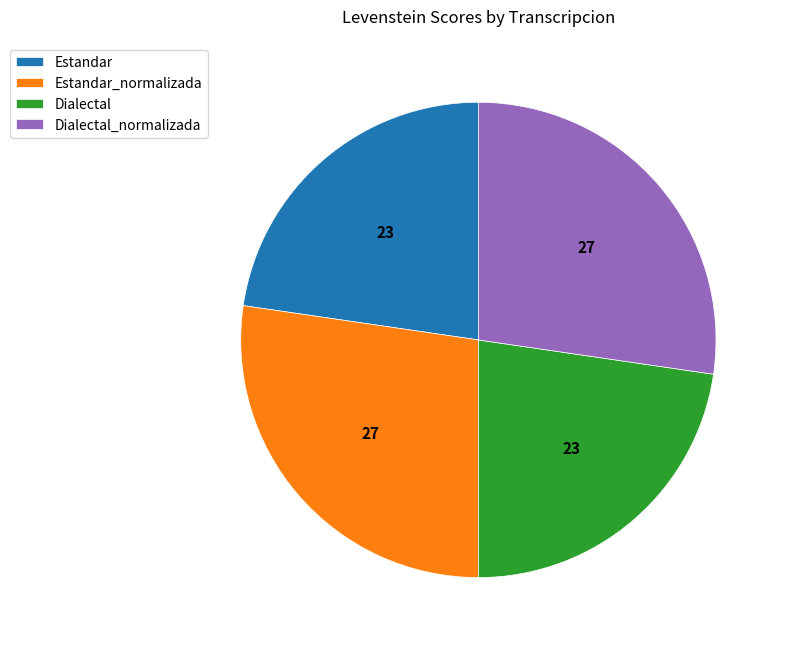

True or false: Dialectal accounts for 23% of the total.

True